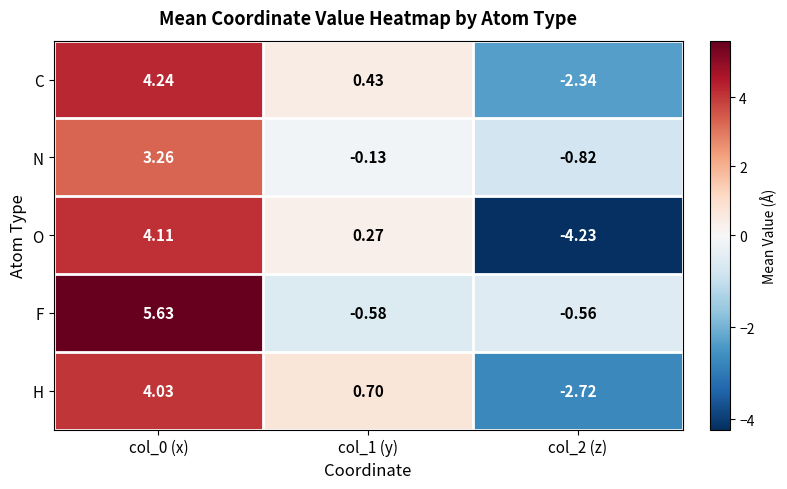

Rank the series by their maximum value, from lowest to highest.

N, H, O, C, F